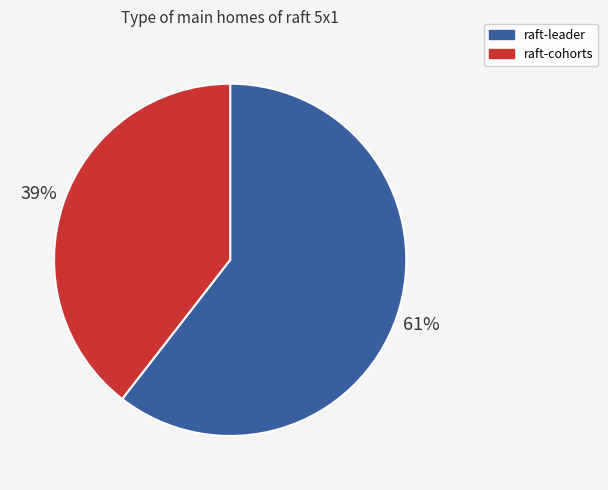

To the nearest percent, what is the combined percentage of raft-leader and raft-cohorts?

100%